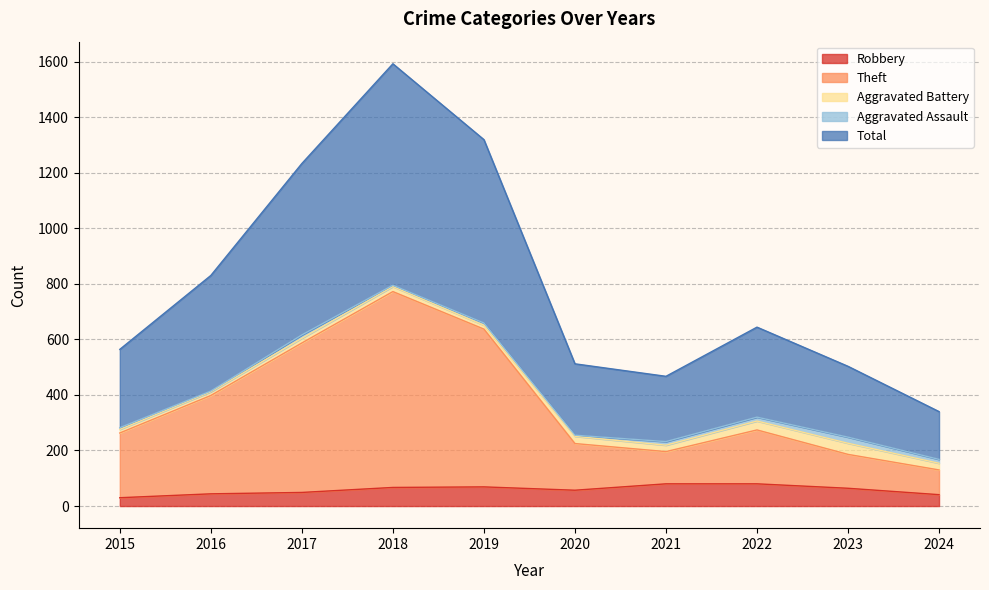

True or false: Theft has more than 2 interior local peaks.

False